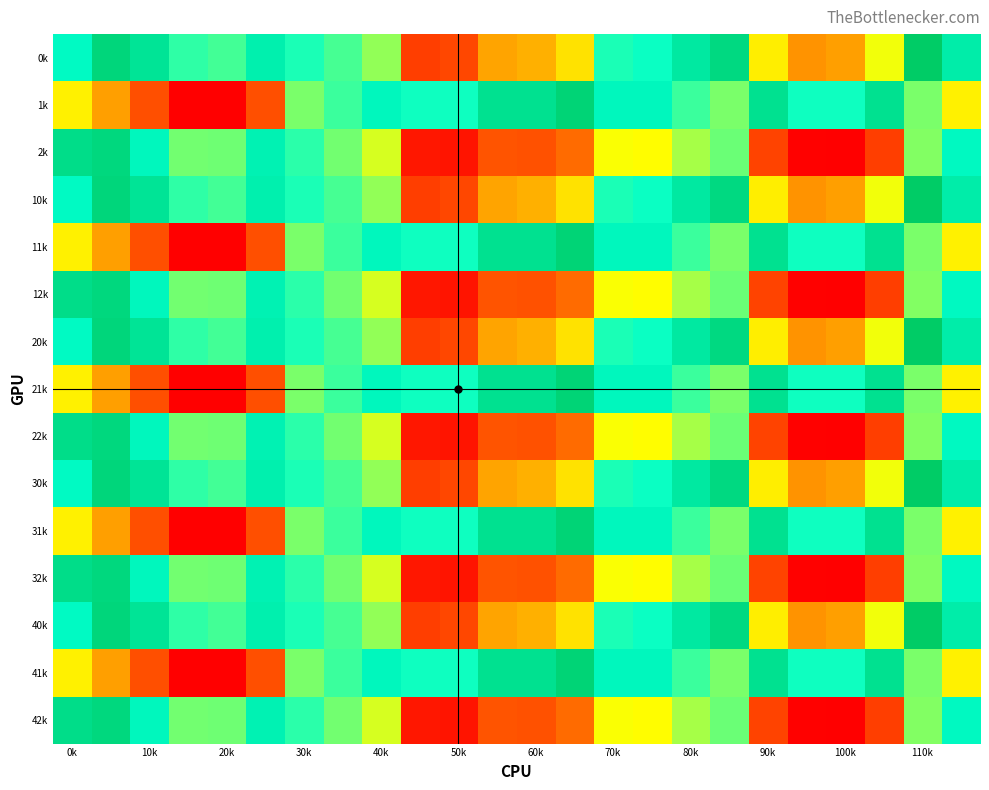

Reading left to right, what are all the values shown in this chart?

0k: -596.3	-561.3	-526.4	-490.9	-487.0	-515.0	-605.8	-614.7	-629.3	-720.7	-716.3	-680.7	-676.9	-660.4	-605.8	-602.6	-580.4	-564.5	-656.6	-685.8	-682.6	-648.3	-550.5	-516.9
1k: -444.5	-412.8	-381.0	-349.2	-349.2	-381.0	-476.2	-488.9	-508.0	-603.2	-603.2	-571.5	-571.5	-558.8	-508.0	-508.0	-488.9	-476.2	-571.5	-603.2	-603.2	-571.5	-476.2	-444.5
2k: -568.3	-538.5	-508.0	-477.5	-478.8	-512.4	-609.0	-622.9	-643.3	-739.8	-741.0	-709.9	-711.2	-699.8	-650.2	-651.5	-633.7	-621.7	-718.2	-750.6	-751.8	-720.7	-626.7	-595.6
10k: -596.3	-561.3	-526.4	-490.9	-487.0	-515.0	-605.8	-614.7	-629.3	-720.7	-716.3	-680.7	-676.9	-660.4	-605.8	-602.6	-580.4	-564.5	-656.6	-685.8	-682.6	-648.3	-550.5	-516.9
11k: -444.5	-412.8	-381.0	-349.2	-349.2	-381.0	-476.2	-488.9	-508.0	-603.2	-603.2	-571.5	-571.5	-558.8	-508.0	-508.0	-488.9	-476.2	-571.5	-603.2	-603.2	-571.5	-476.2	-444.5
12k: -568.3	-538.5	-508.0	-477.5	-478.8	-512.4	-609.0	-622.9	-643.3	-739.8	-741.0	-709.9	-711.2	-699.8	-650.2	-651.5	-633.7	-621.7	-718.2	-750.6	-751.8	-720.7	-626.7	-595.6
20k: -596.3	-561.3	-526.4	-490.9	-487.0	-515.0	-605.8	-614.7	-629.3	-720.7	-716.3	-680.7	-676.9	-660.4	-605.8	-602.6	-580.4	-564.5	-656.6	-685.8	-682.6	-648.3	-550.5	-516.9
21k: -444.5	-412.8	-381.0	-349.2	-349.2	-381.0	-476.2	-488.9	-508.0	-603.2	-603.2	-571.5	-571.5	-558.8	-508.0	-508.0	-488.9	-476.2	-571.5	-603.2	-603.2	-571.5	-476.2	-444.5
22k: -568.3	-538.5	-508.0	-477.5	-478.8	-512.4	-609.0	-622.9	-643.3	-739.8	-741.0	-709.9	-711.2	-699.8	-650.2	-651.5	-633.7	-621.7	-718.2	-750.6	-751.8	-720.7	-626.7	-595.6
30k: -596.3	-561.3	-526.4	-490.9	-487.0	-515.0	-605.8	-614.7	-629.3	-720.7	-716.3	-680.7	-676.9	-660.4	-605.8	-602.6	-580.4	-564.5	-656.6	-685.8	-682.6	-648.3	-550.5	-516.9
31k: -444.5	-412.8	-381.0	-349.2	-349.2	-381.0	-476.2	-488.9	-508.0	-603.2	-603.2	-571.5	-571.5	-558.8	-508.0	-508.0	-488.9	-476.2	-571.5	-603.2	-603.2	-571.5	-476.2	-444.5
32k: -568.3	-538.5	-508.0	-477.5	-478.8	-512.4	-609.0	-622.9	-643.3	-739.8	-741.0	-709.9	-711.2	-699.8	-650.2	-651.5	-633.7	-621.7	-718.2	-750.6	-751.8	-720.7	-626.7	-595.6
40k: -596.3	-561.3	-526.4	-490.9	-487.0	-515.0	-605.8	-614.7	-629.3	-720.7	-716.3	-680.7	-676.9	-660.4	-605.8	-602.6	-580.4	-564.5	-656.6	-685.8	-682.6	-648.3	-550.5	-516.9
41k: -444.5	-412.8	-381.0	-349.2	-349.2	-381.0	-476.2	-488.9	-508.0	-603.2	-603.2	-571.5	-571.5	-558.8	-508.0	-508.0	-488.9	-476.2	-571.5	-603.2	-603.2	-571.5	-476.2	-444.5
42k: -568.3	-538.5	-508.0	-477.5	-478.8	-512.4	-609.0	-622.9	-643.3	-739.8	-741.0	-709.9	-711.2	-699.8	-650.2	-651.5	-633.7	-621.7	-718.2	-750.6	-751.8	-720.7	-626.7	-595.6